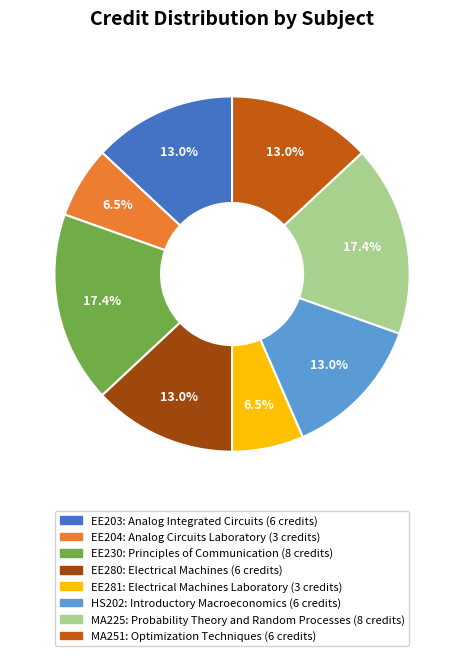

To the nearest percent, what is the combined percentage of EE204 and EE230?

24%